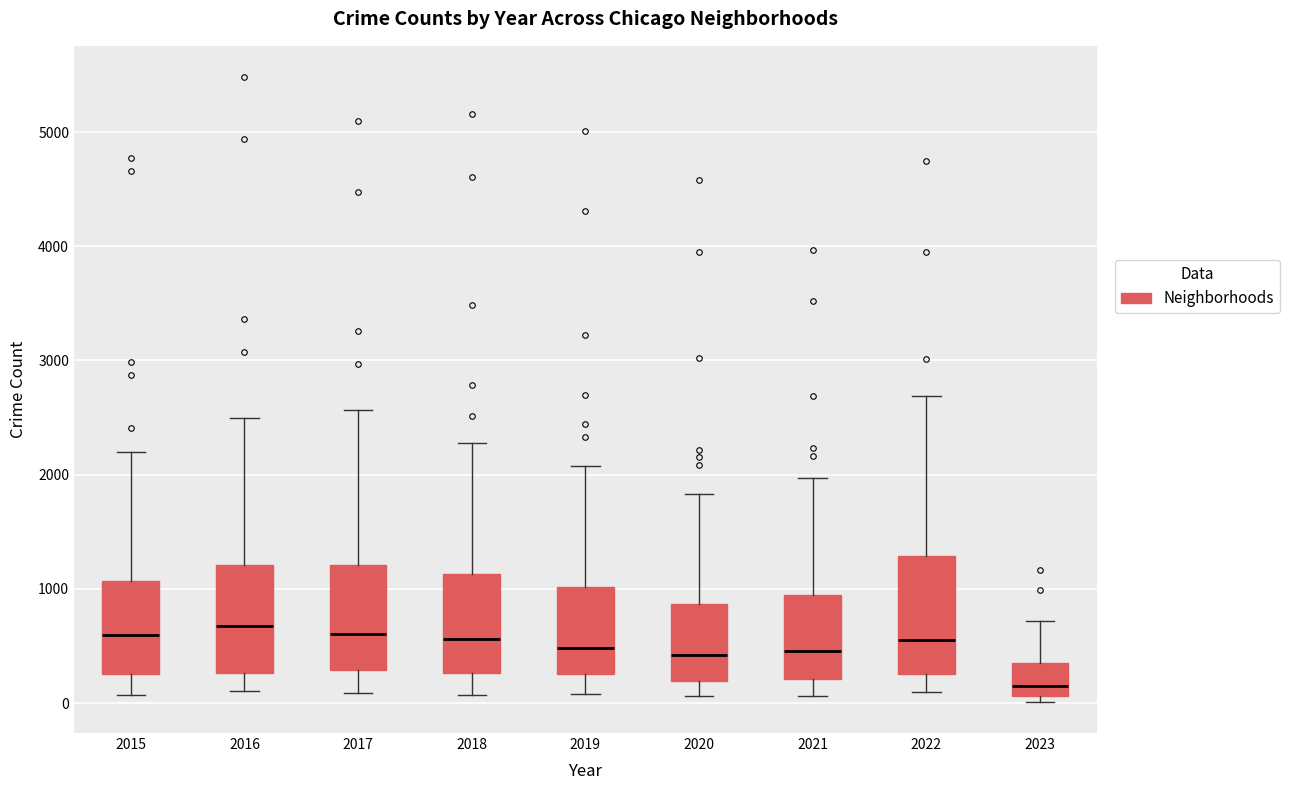

Reading left to right, transcribe this box plot: for each box, give where its median line is, the range the box spans, and where its two whiskers end, as read against the y-axis. The values are not printed on the chart, so give them approximately, as read against the axis.

2015: median 600, box 300 to 1100, whiskers 100 to 2200
2016: median 700, box 300 to 1200, whiskers 100 to 2500
2017: median 600, box 300 to 1200, whiskers 100 to 2600
2018: median 600, box 300 to 1100, whiskers 100 to 2300
2019: median 500, box 300 to 1000, whiskers 100 to 2100
2020: median 400, box 200 to 900, whiskers 100 to 1800
2021: median 500, box 200 to 1000, whiskers 100 to 2000
2022: median 600, box 300 to 1300, whiskers 100 to 2700
2023: median 100 (just above the box's lower edge), box 100 to 300, whiskers 0 to 700